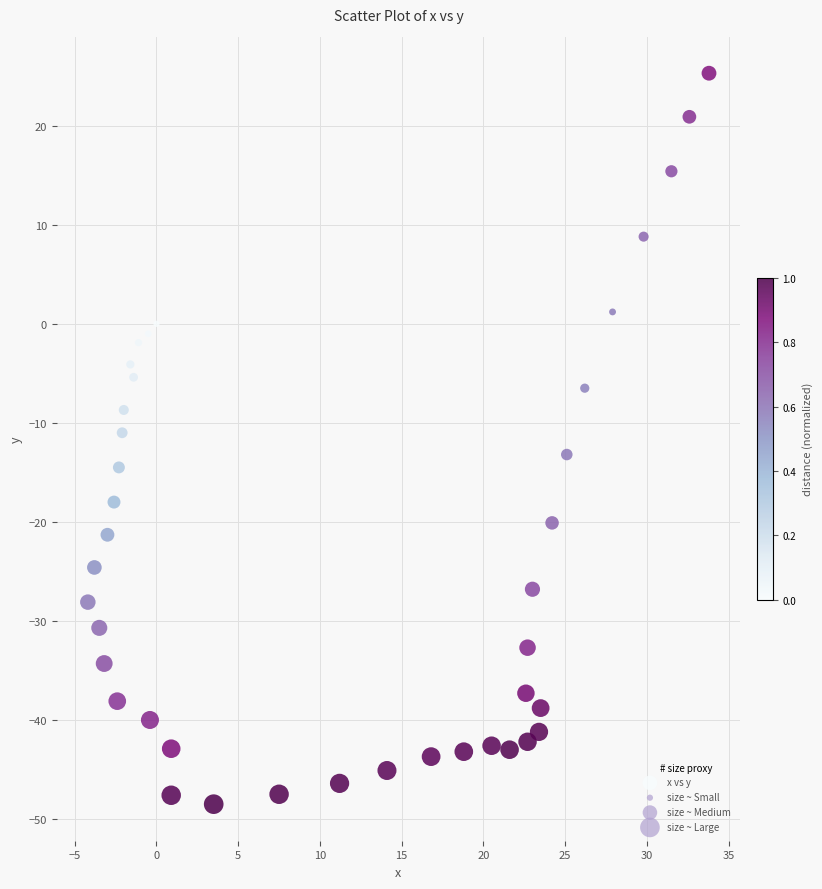

What is the range of X values (max minus min)?

38.0